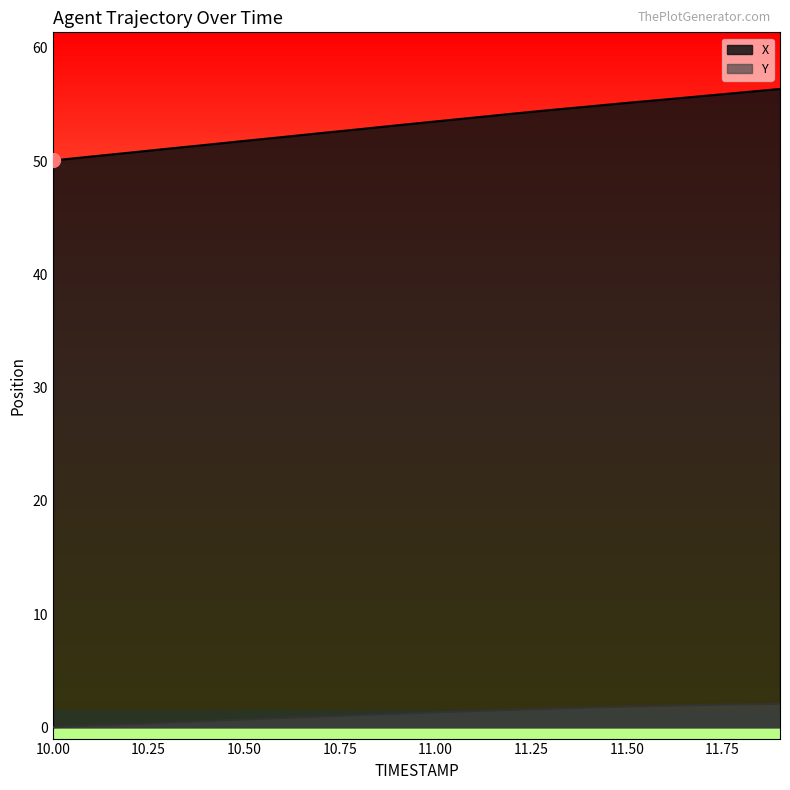

List the series in order of their peak value, lowest first.

Y, X